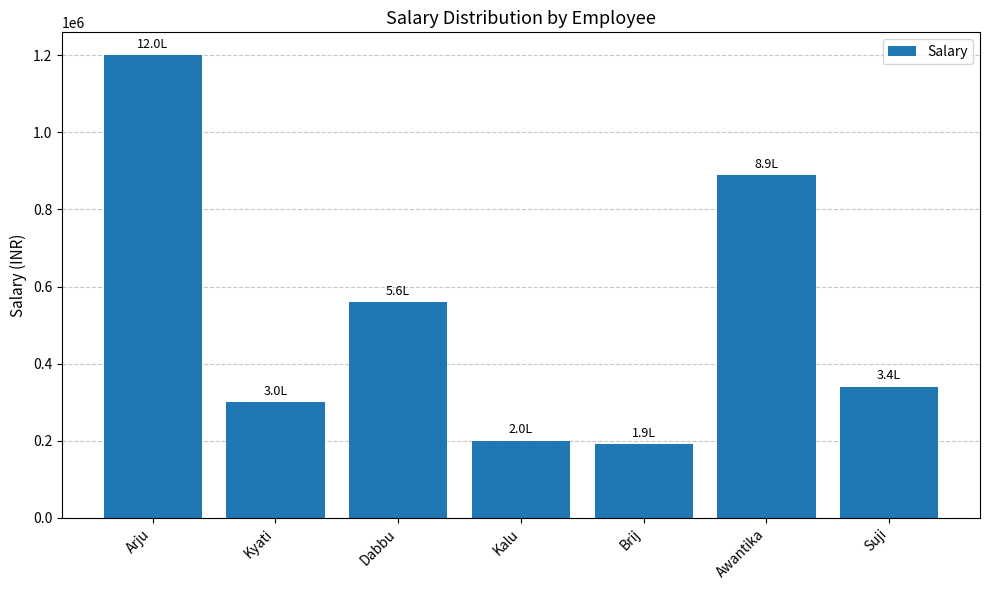

Reading right to left, transcribe all the data shown in this chart.

Suji=340000	Awantika=890000	Brij=190000	Kalu=200000	Dabbu=560000	Kyati=300000	Arju=1200000